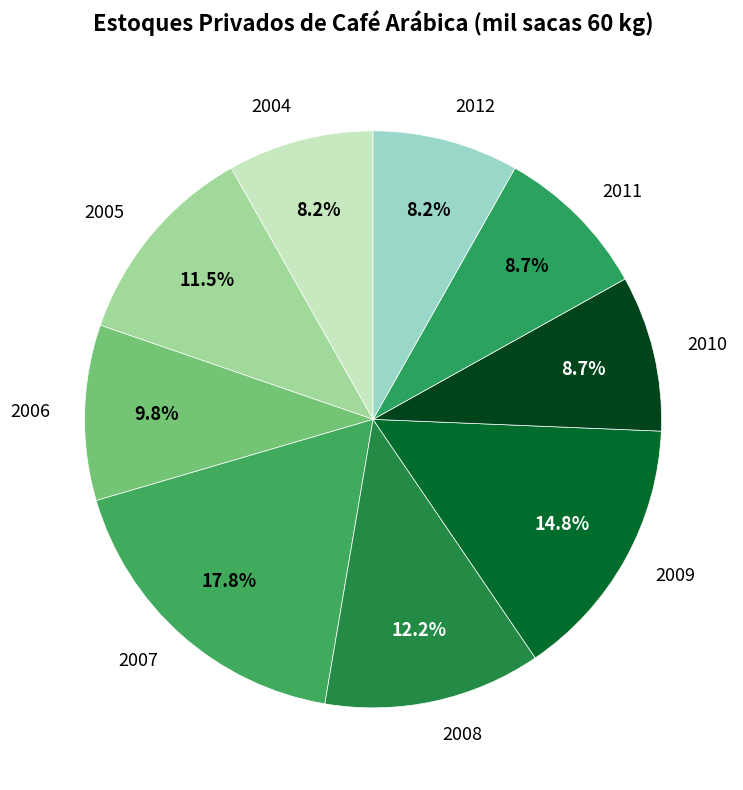

The 2008 slice represents 12% of the pie. True or false?

True